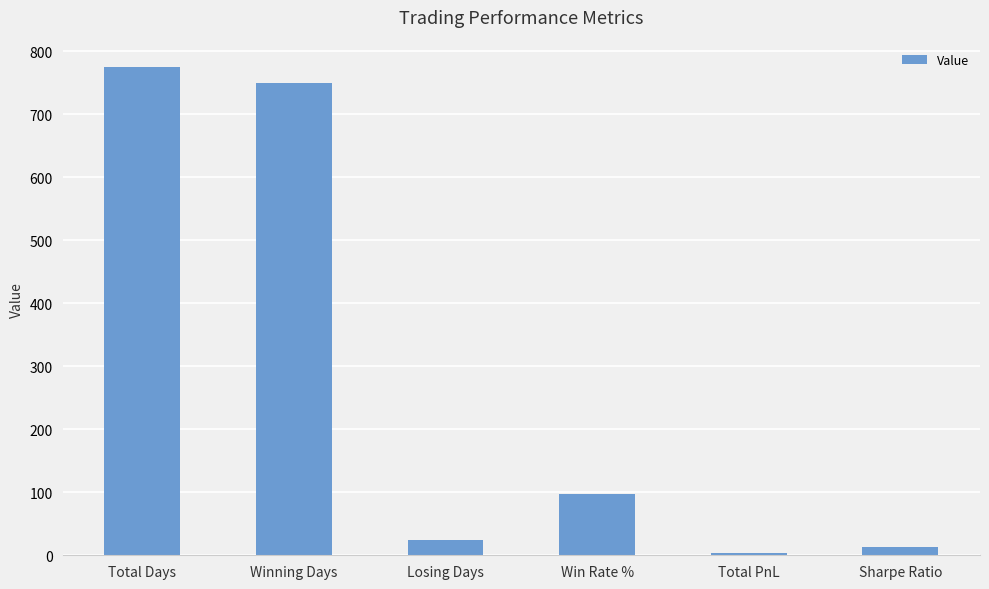

Approximately how many times larger is the value at Total Days compared to Losing Days?

32.3